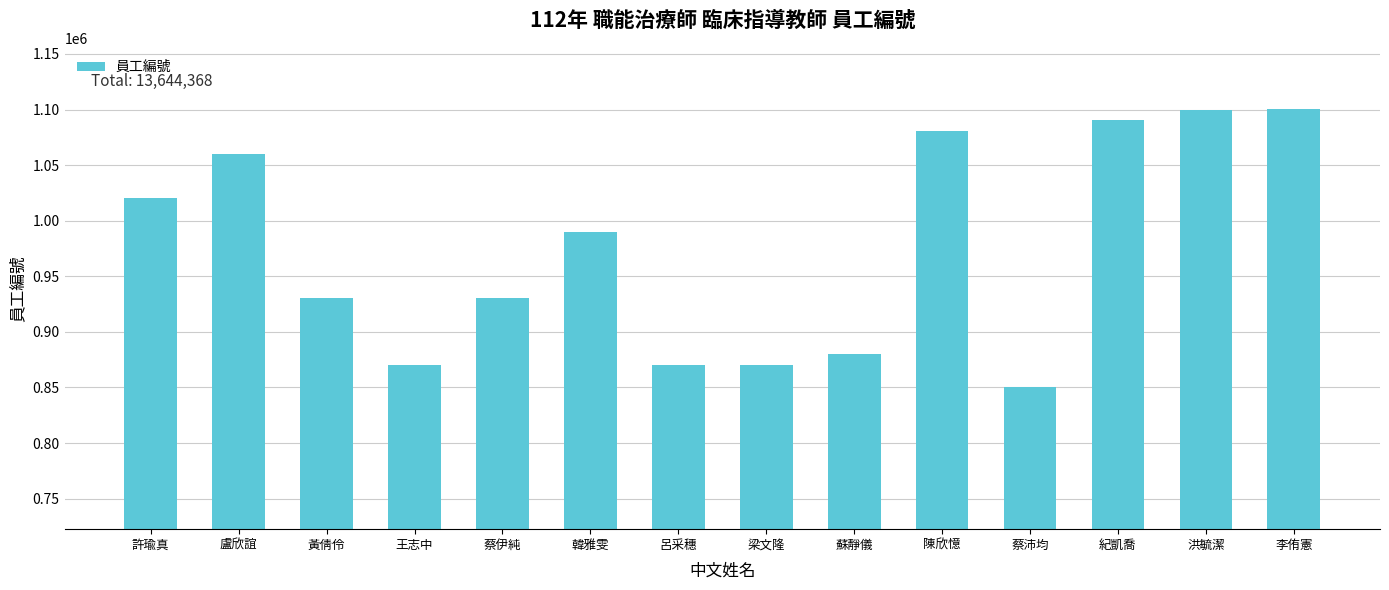

Approximately how many times larger is the value at 許瑜真 compared to 洪毓潔?

0.9